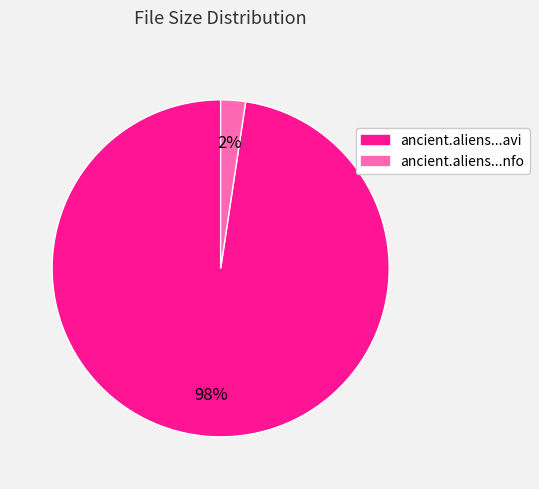

Rank the categories by value from highest to lowest.

ancient.aliens...avi, ancient.aliens...nfo